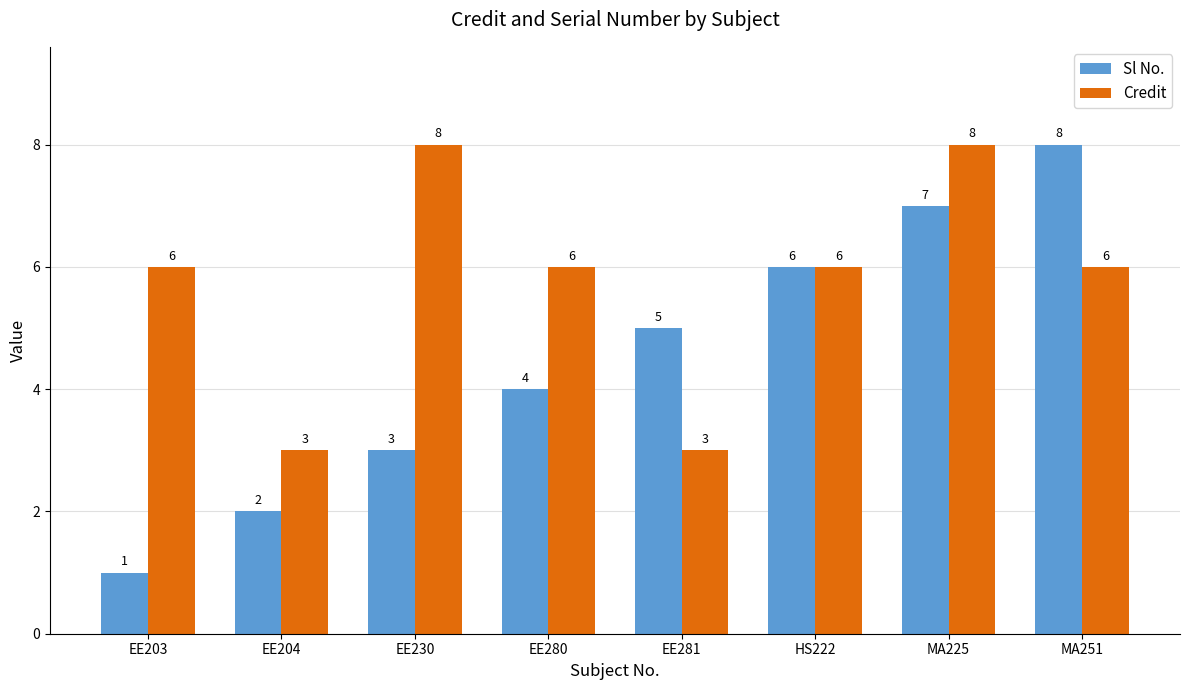

Which series has the largest total across all categories?

Credit